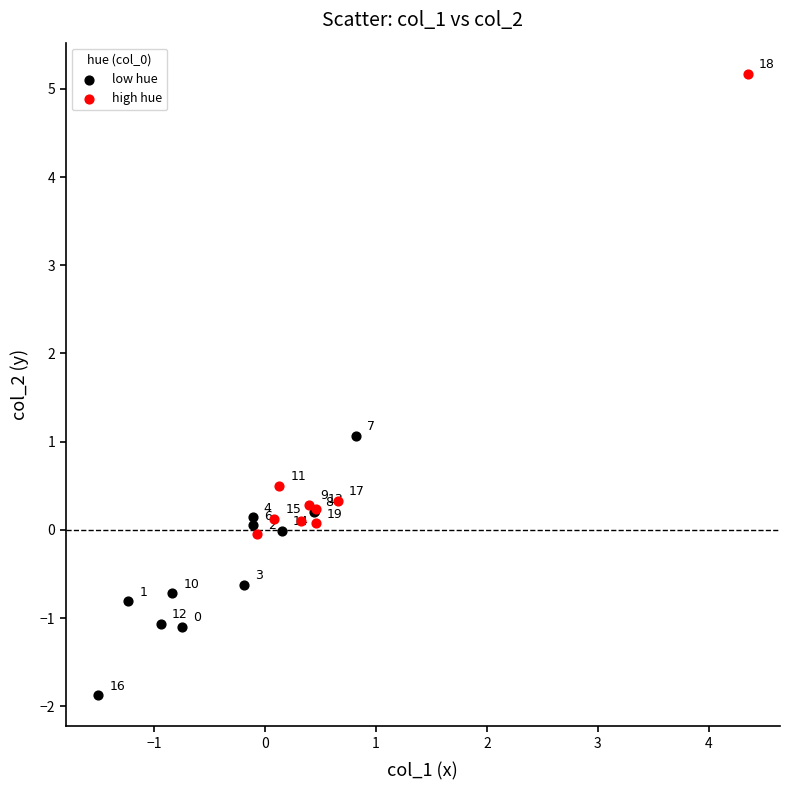

Which series contains the lowest Y value?

low hue